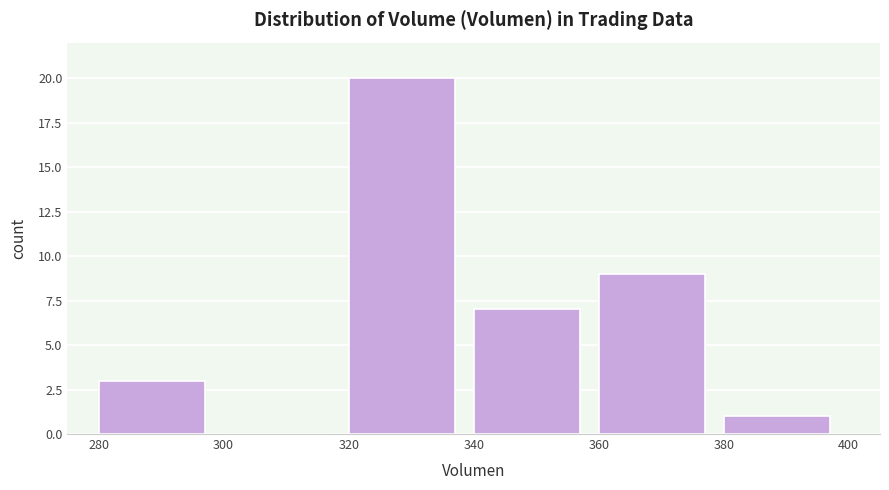

What is the height of the bar covering 340 to 360 on the x-axis? The values are not printed on the chart, so give them approximately, as read against the axis.

7